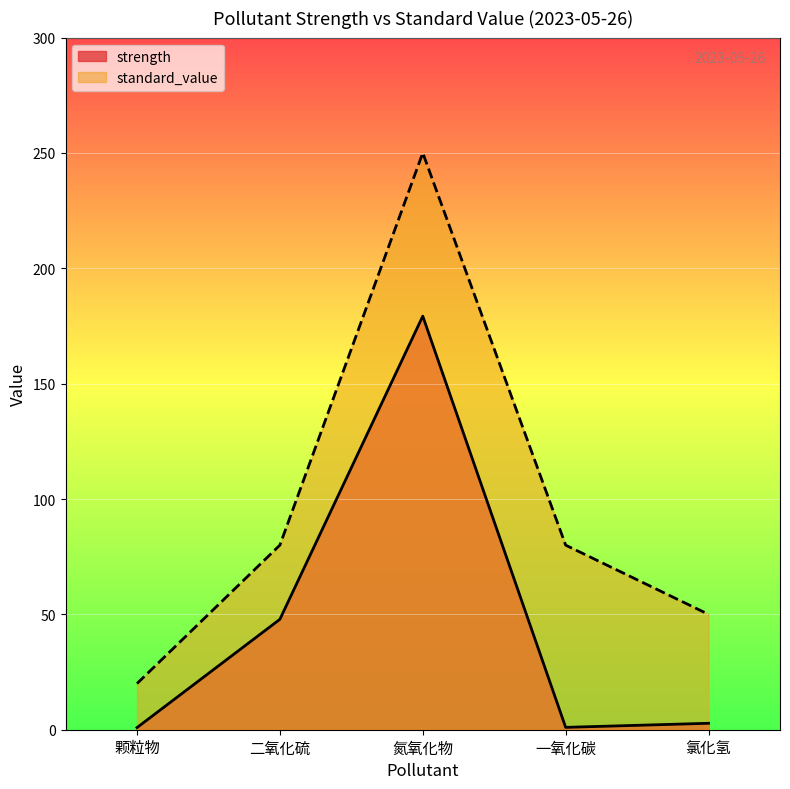

Rank the series by their maximum value, from highest to lowest.

standard_value, strength